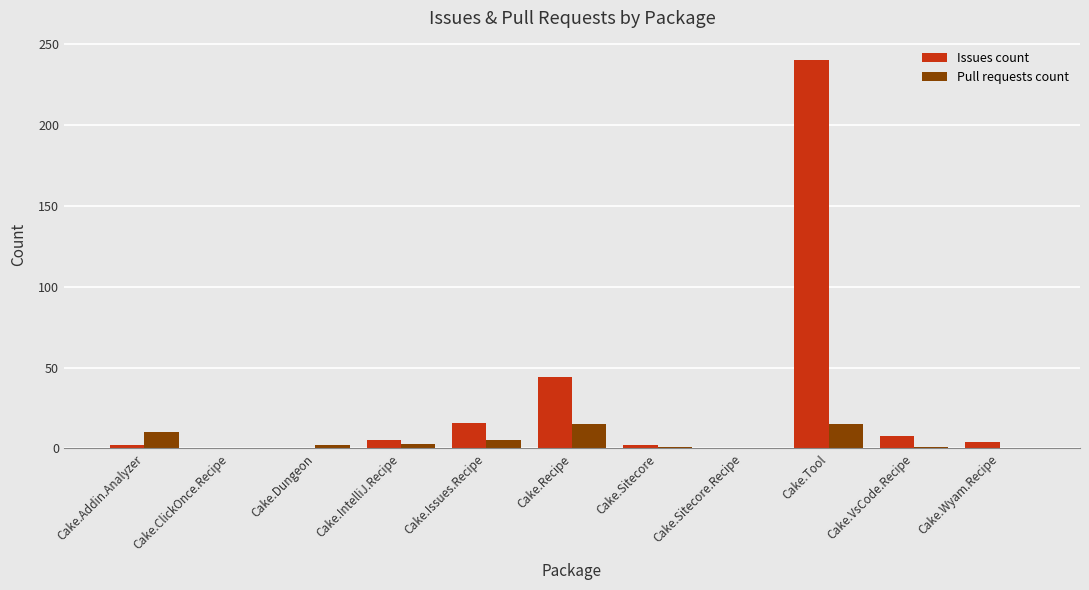

Which series has the widest spread of values?

Issues count